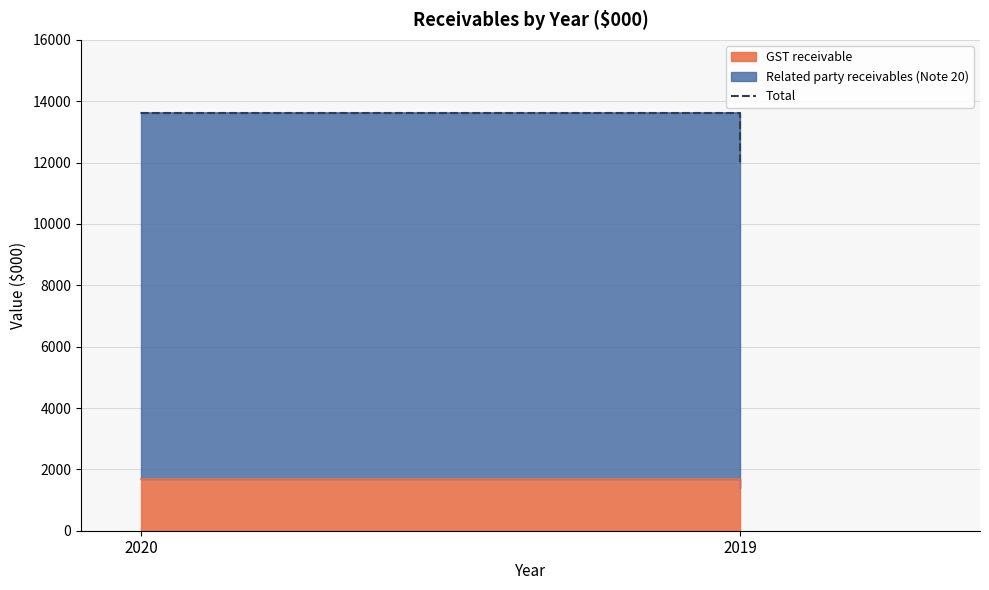

How many data points does each series have?

2